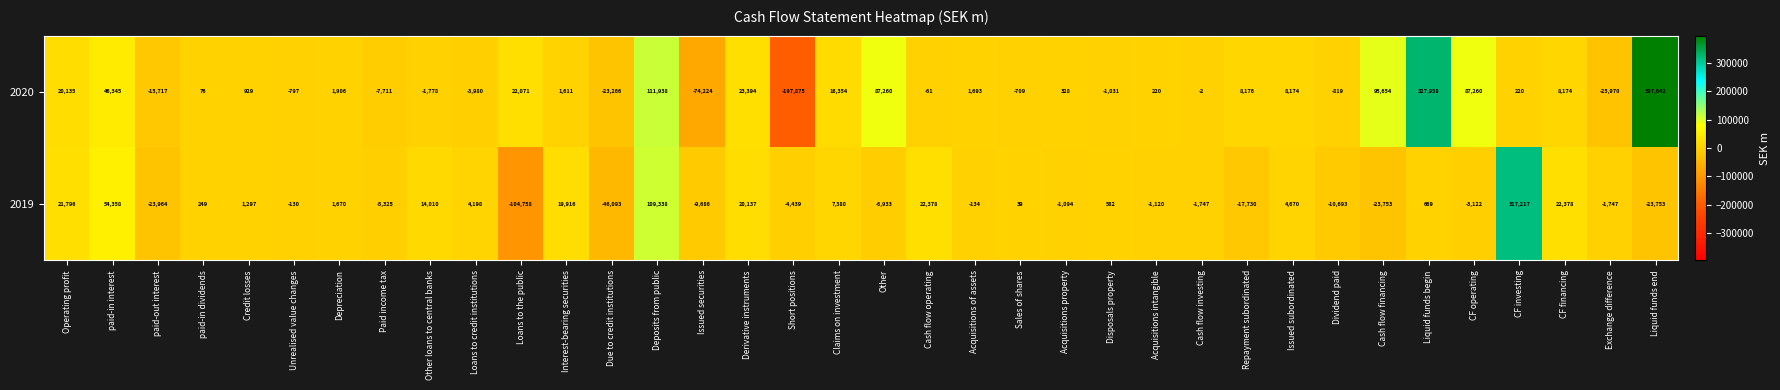

Which series has the largest total across all categories?

2020